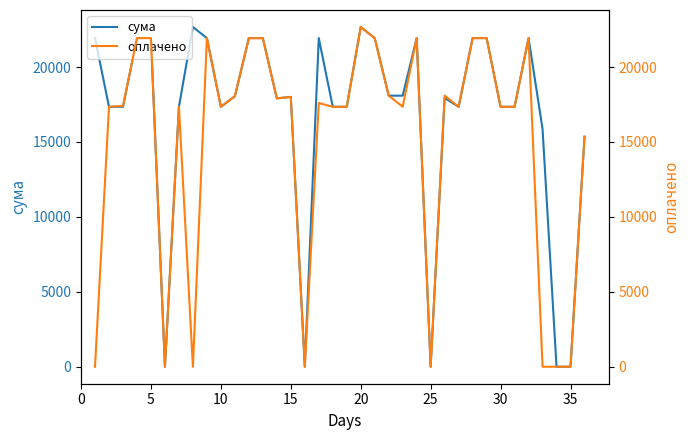

How many lines are shown in the chart?

2